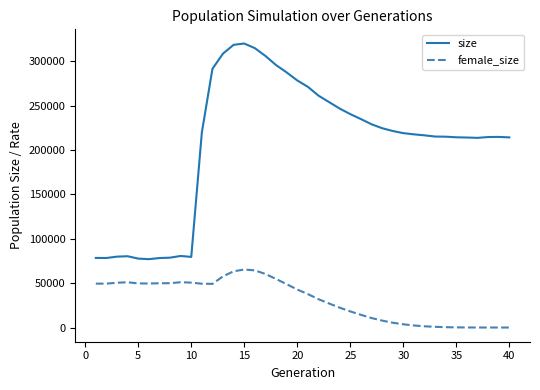

Which series has the largest total across all categories?

size